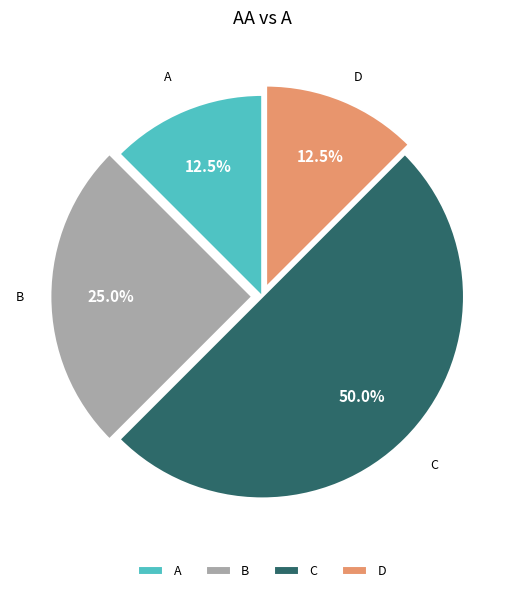

Do C and B together represent more than half of the pie?

Yes